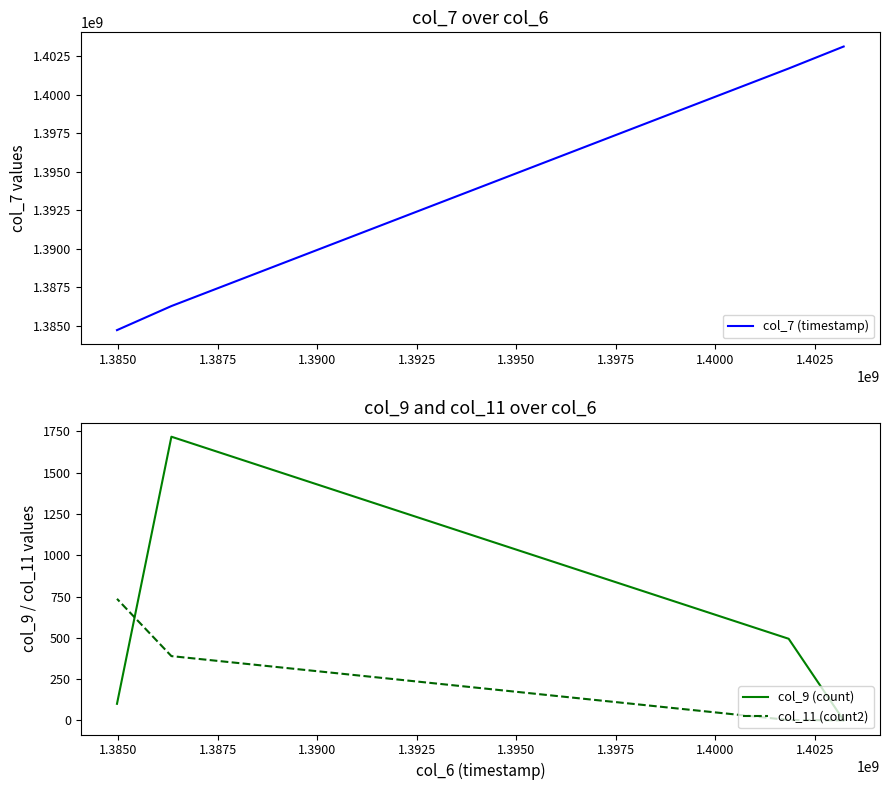

True or false: col_11 (count2) and col_7 (timestamp) intersect in this chart.

False